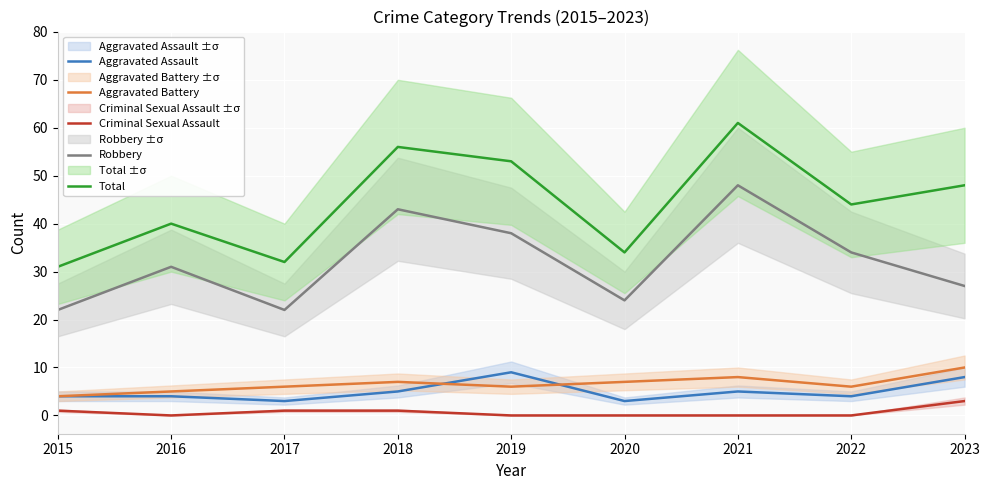

How many values in the Robbery series exceed 31?

4